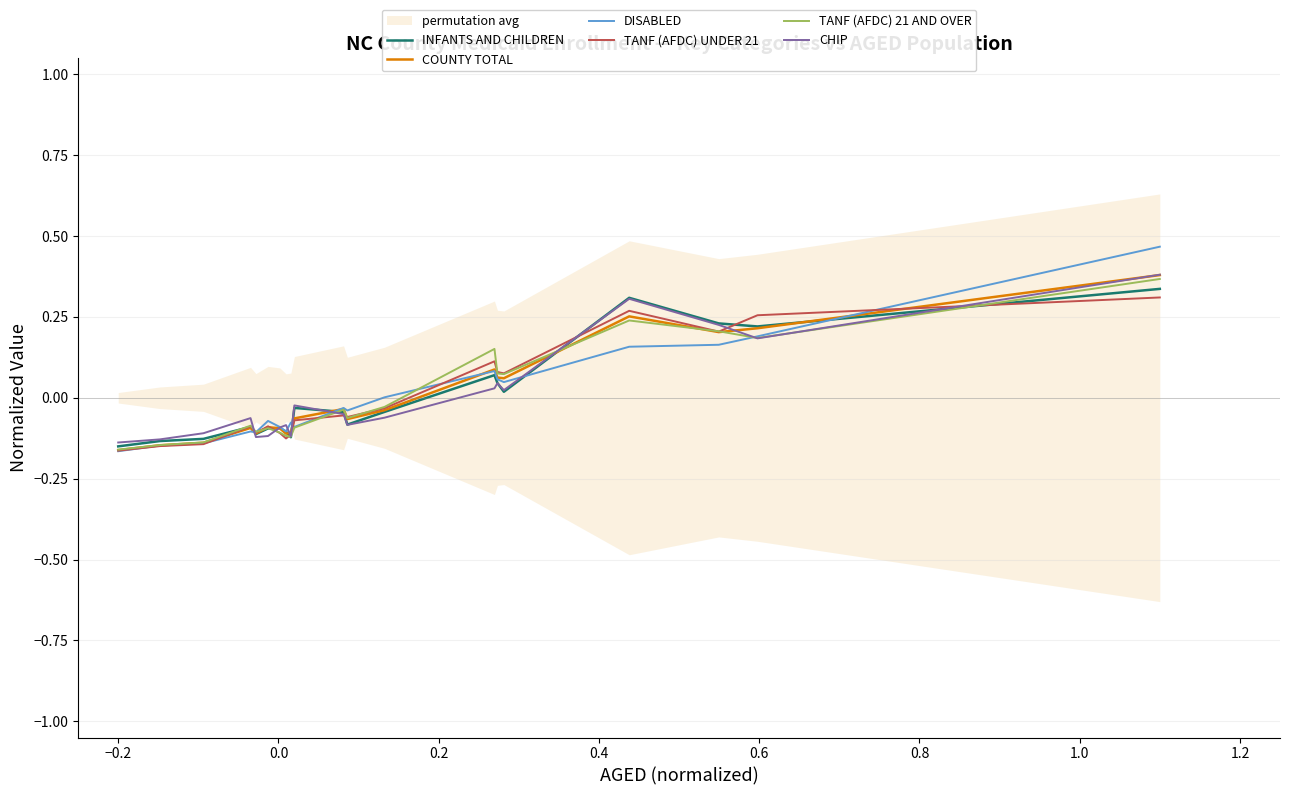

How many interior local valleys does the INFANTS AND CHILDREN series have?

5